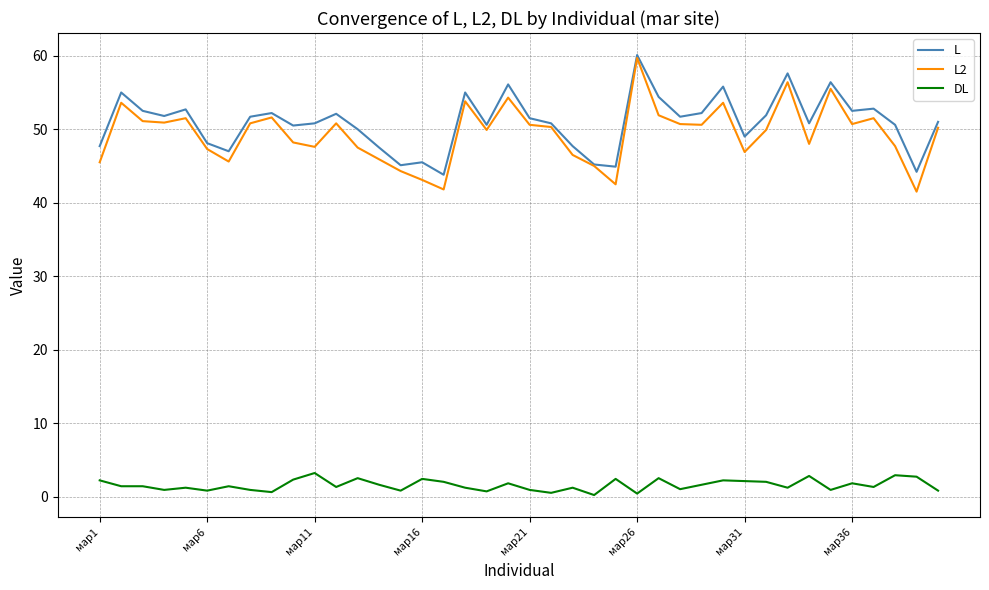

What is the greatest value displayed?

60.1